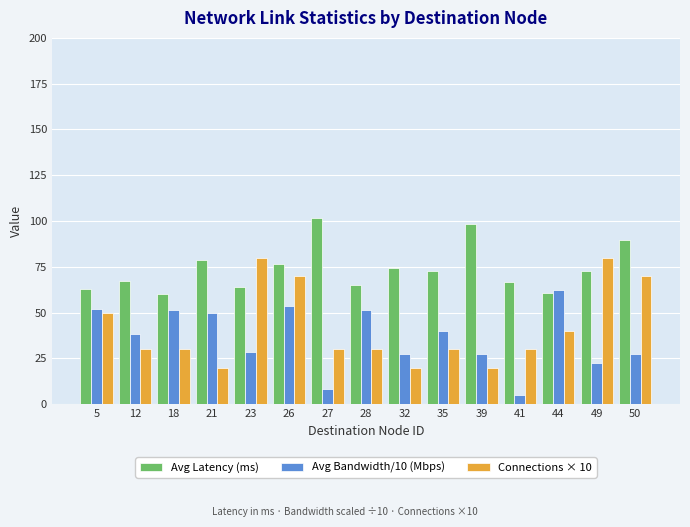

Which series has the largest total across all categories?

Avg Latency (ms)